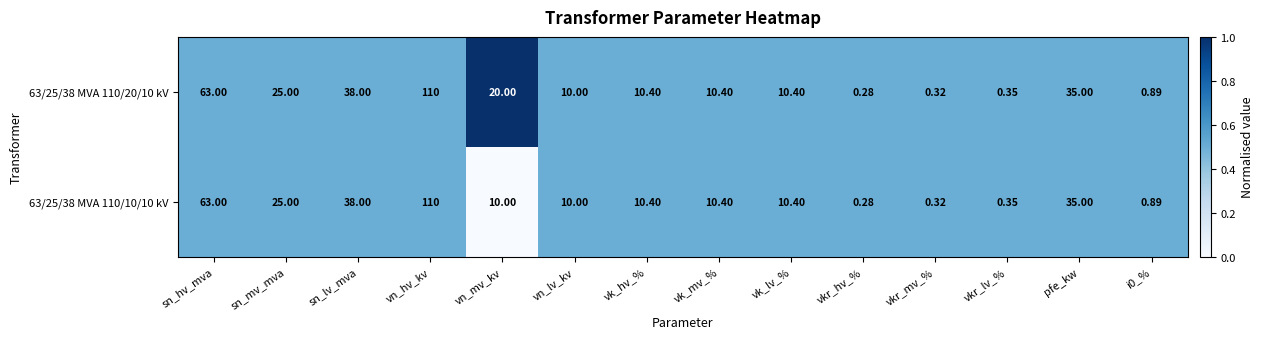

At which category is the sum across all series the highest?

vn_hv_kv